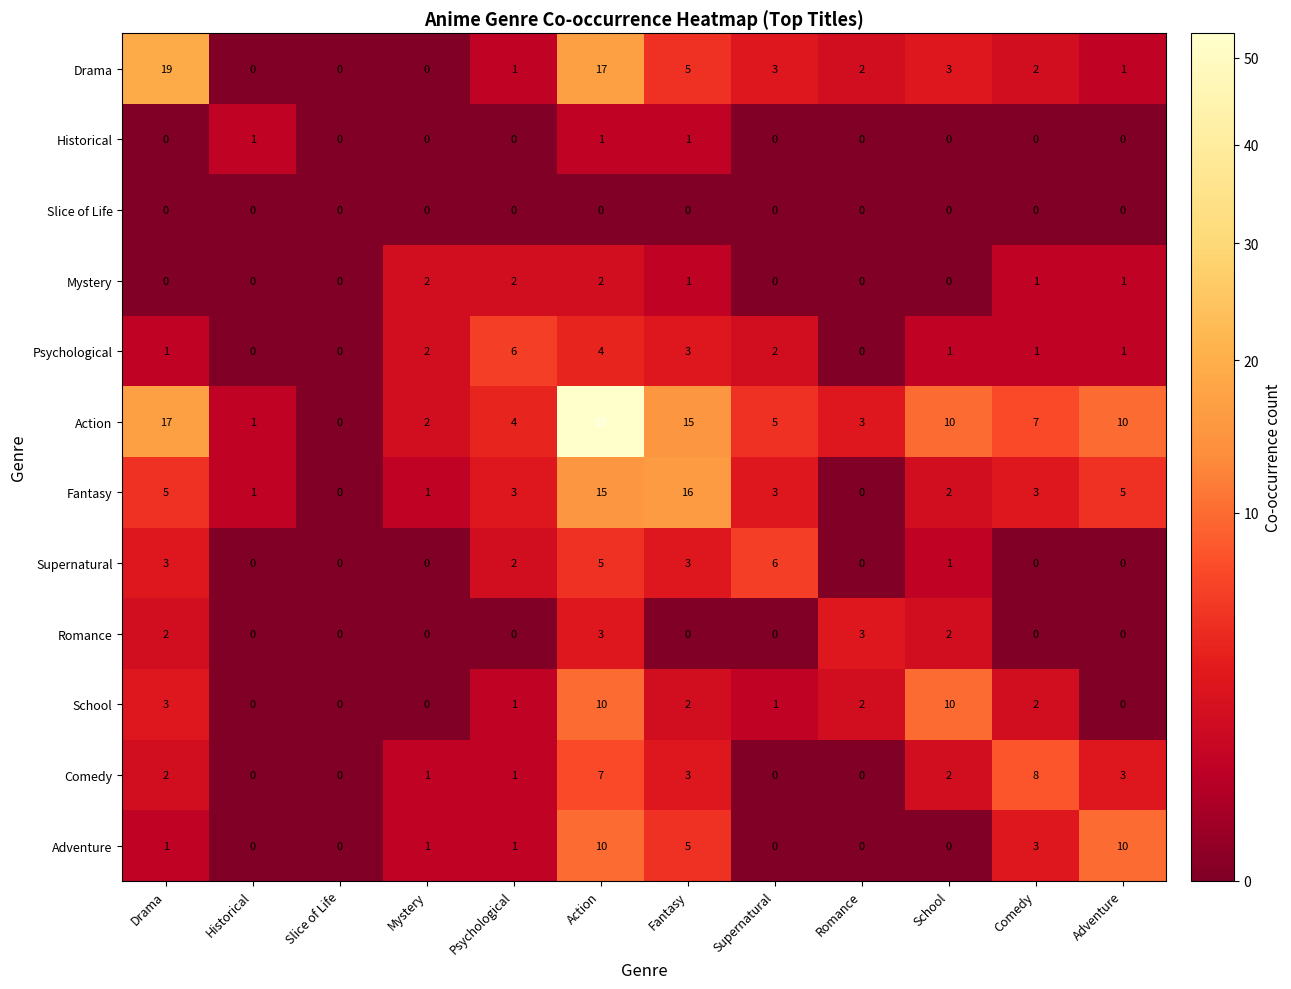

At how many categories does at least one series exceed 36?

1